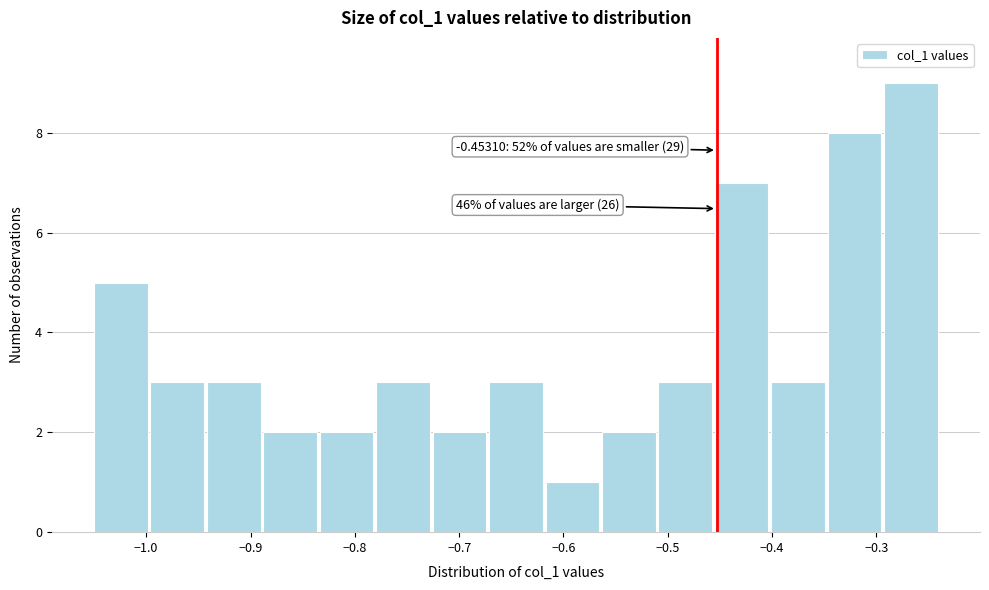

Which range on the x-axis has the tallest bar?

-0.29 to -0.24